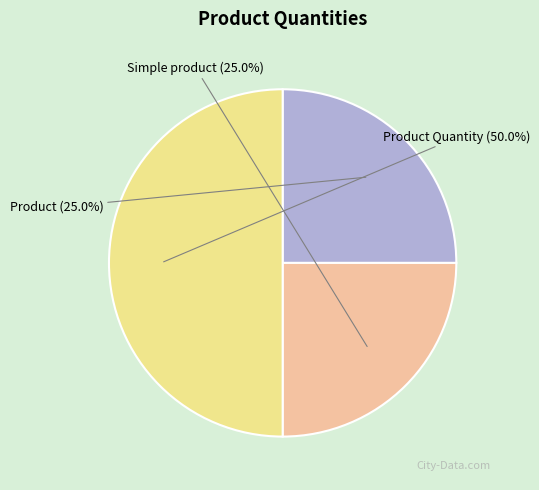

Which category has the biggest portion of the pie?

Product Quantity